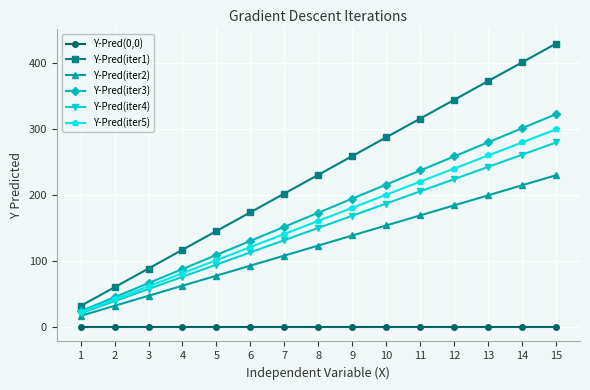

Which series has the largest total across all categories?

Y-Pred(iter1)